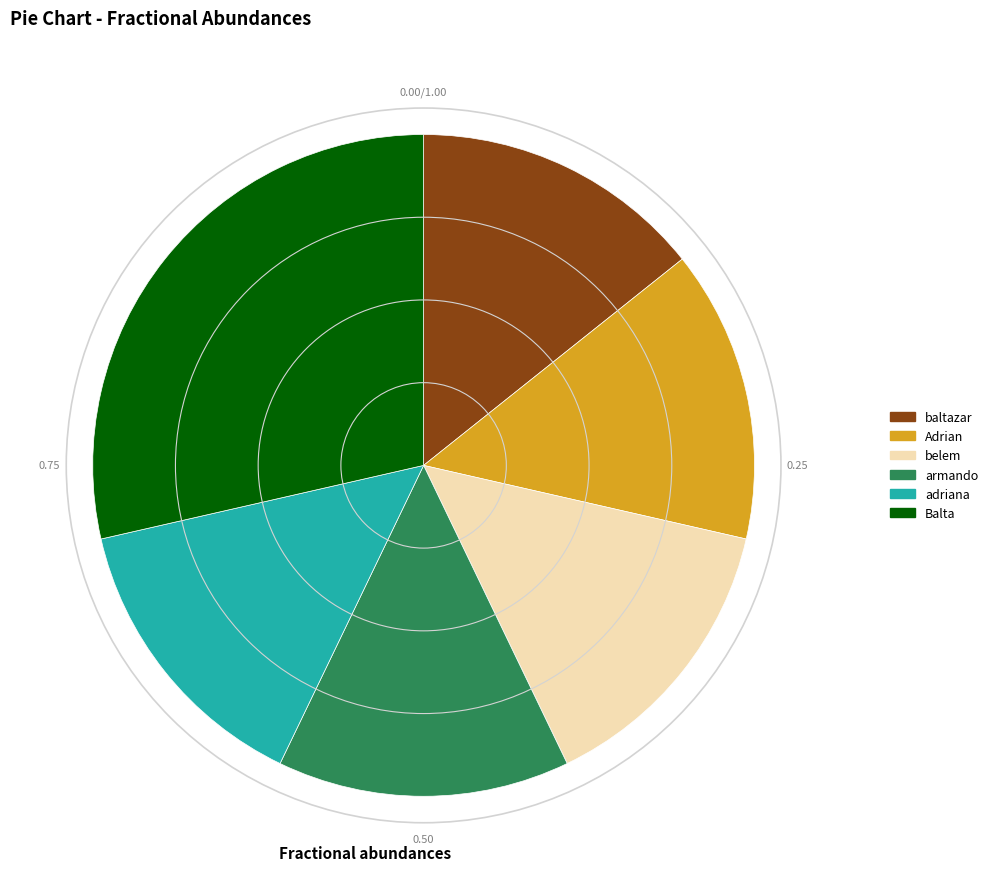

What is the largest slice in the pie chart?

Balta